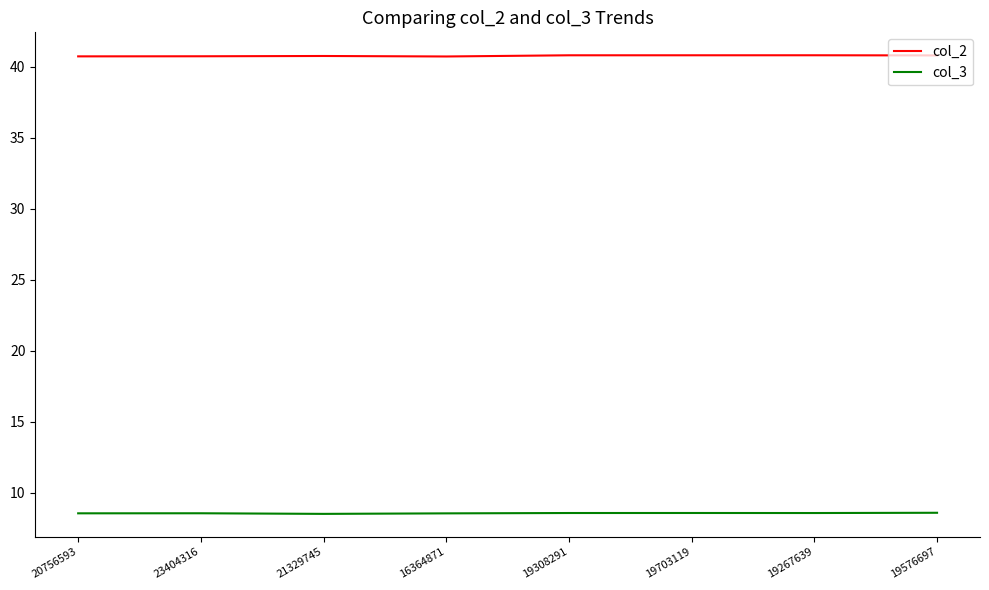

At how many categories does at least one series exceed 30?

8